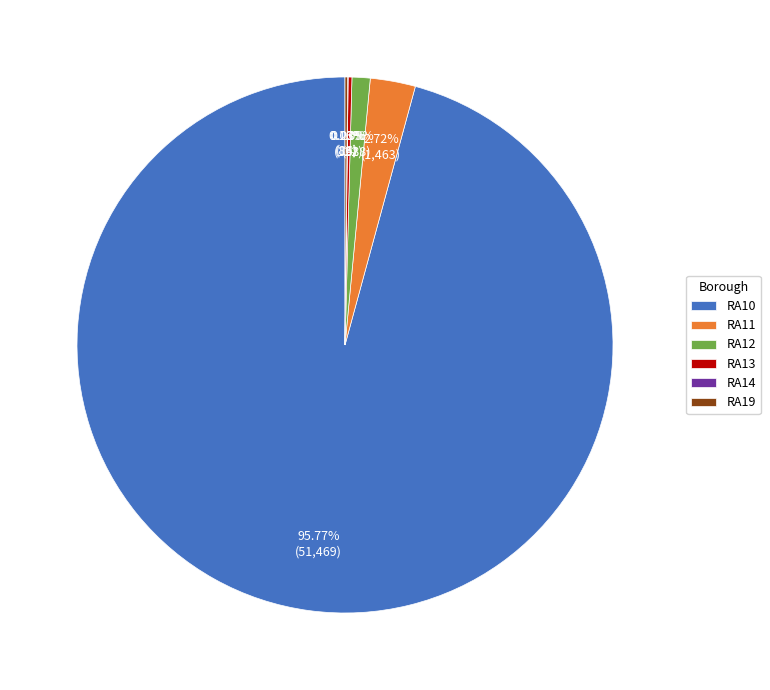

Which category accounts for the majority?

RA10